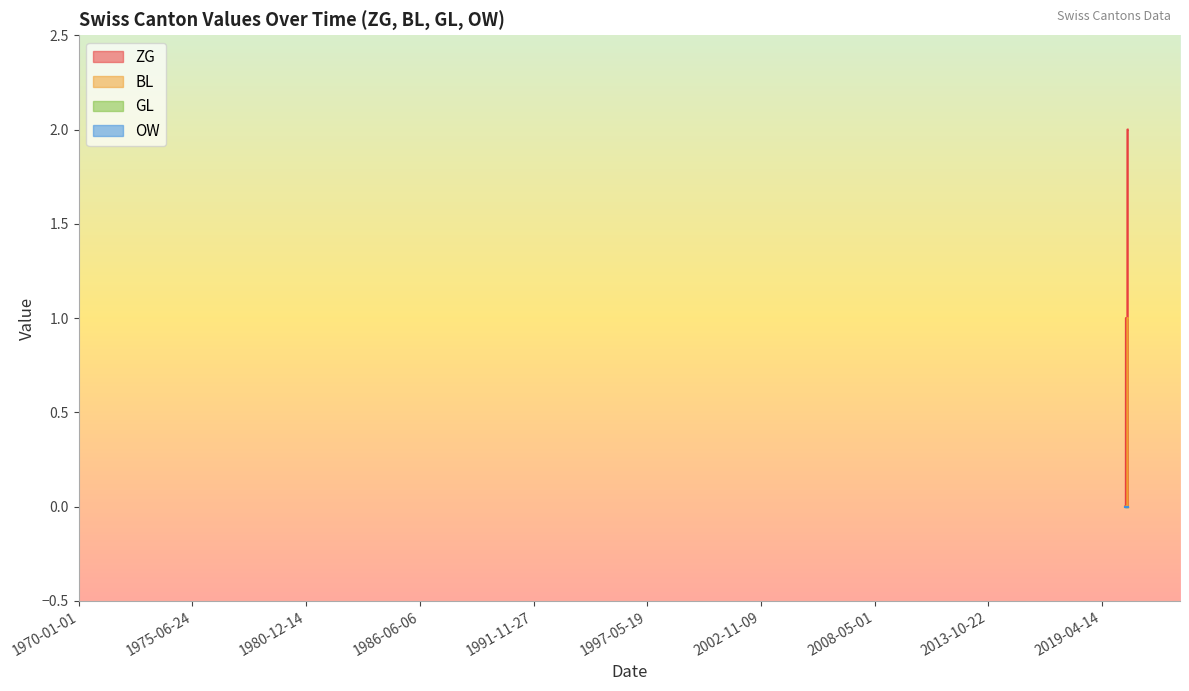

Reading left to right, list all the values displayed in this chart.

ZG: 0	0	0	0	0	0	0	0	0	0	1	1	1	1	1	1	0	0	0	0	0	0	0	0	0	0	0	0	0	0	0	0	0	0	0	0	1	2	2	2
BL: 0	0	0	0	0	0	0	0	0	0	0	0	0	0	0	0	0	0	0	0	0	0	0	0	0	0	0	0	0	0	0	0	0	0	0	0	1	1	1	1